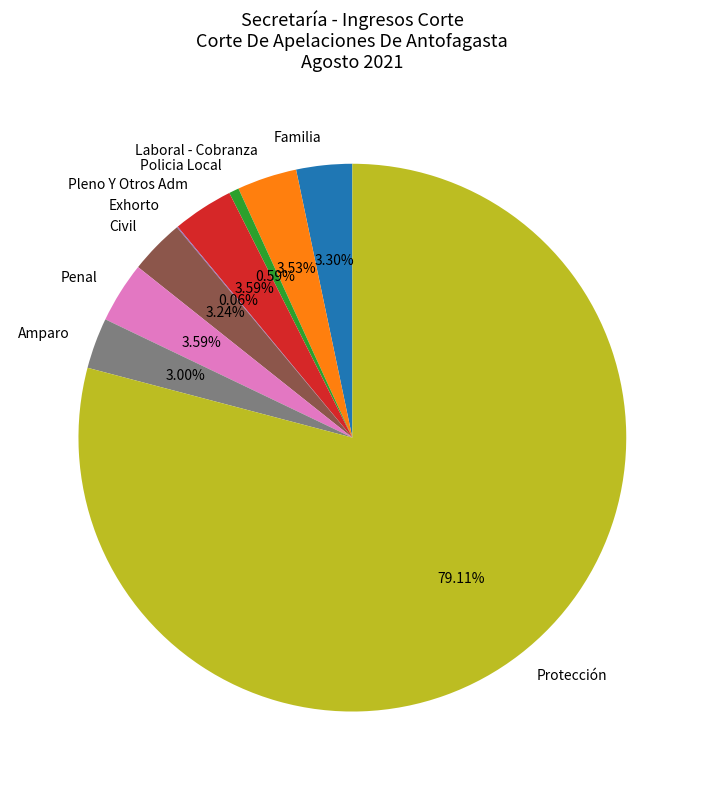

To the nearest percent, what percentage of the pie is Amparo?

3%